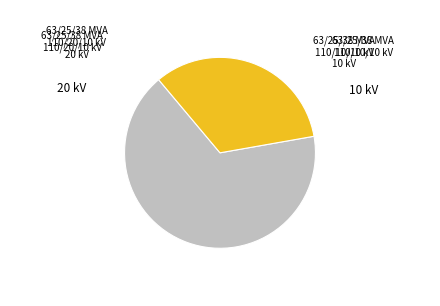

Does any single category account for the majority?

Yes